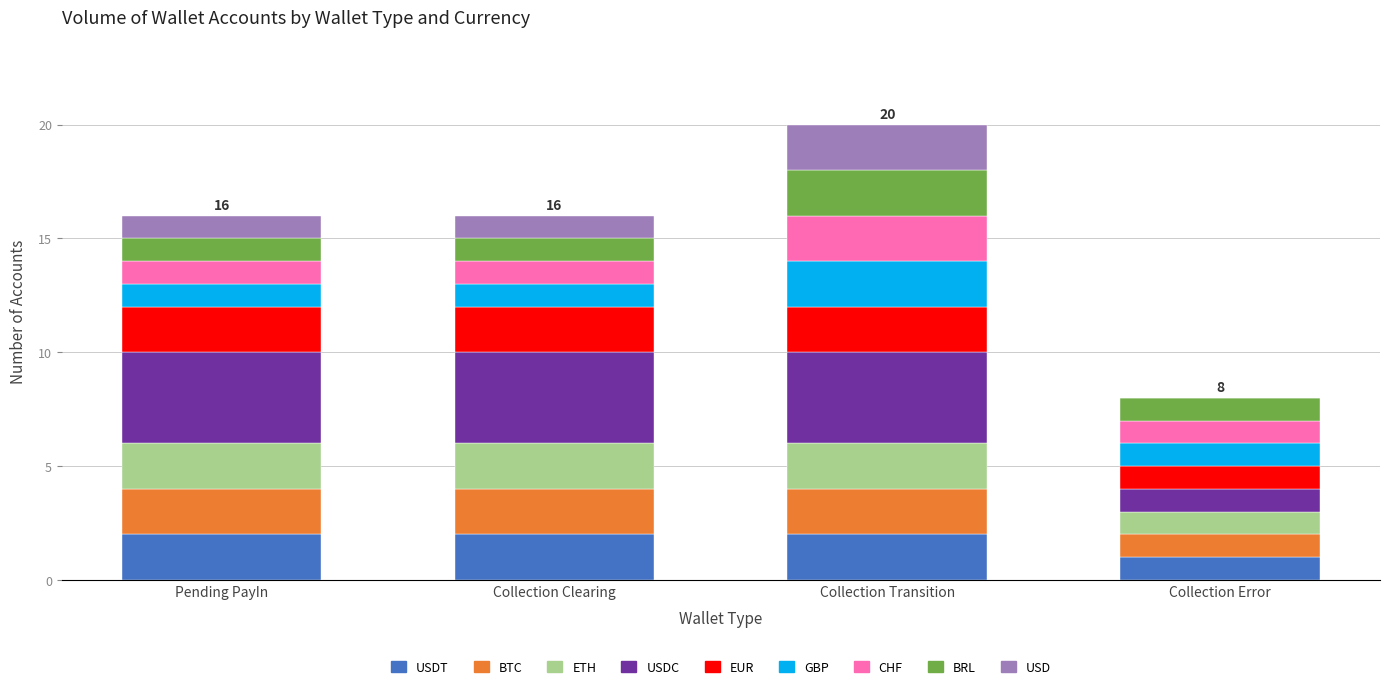

What is the total value across all series at Collection Transition?

20